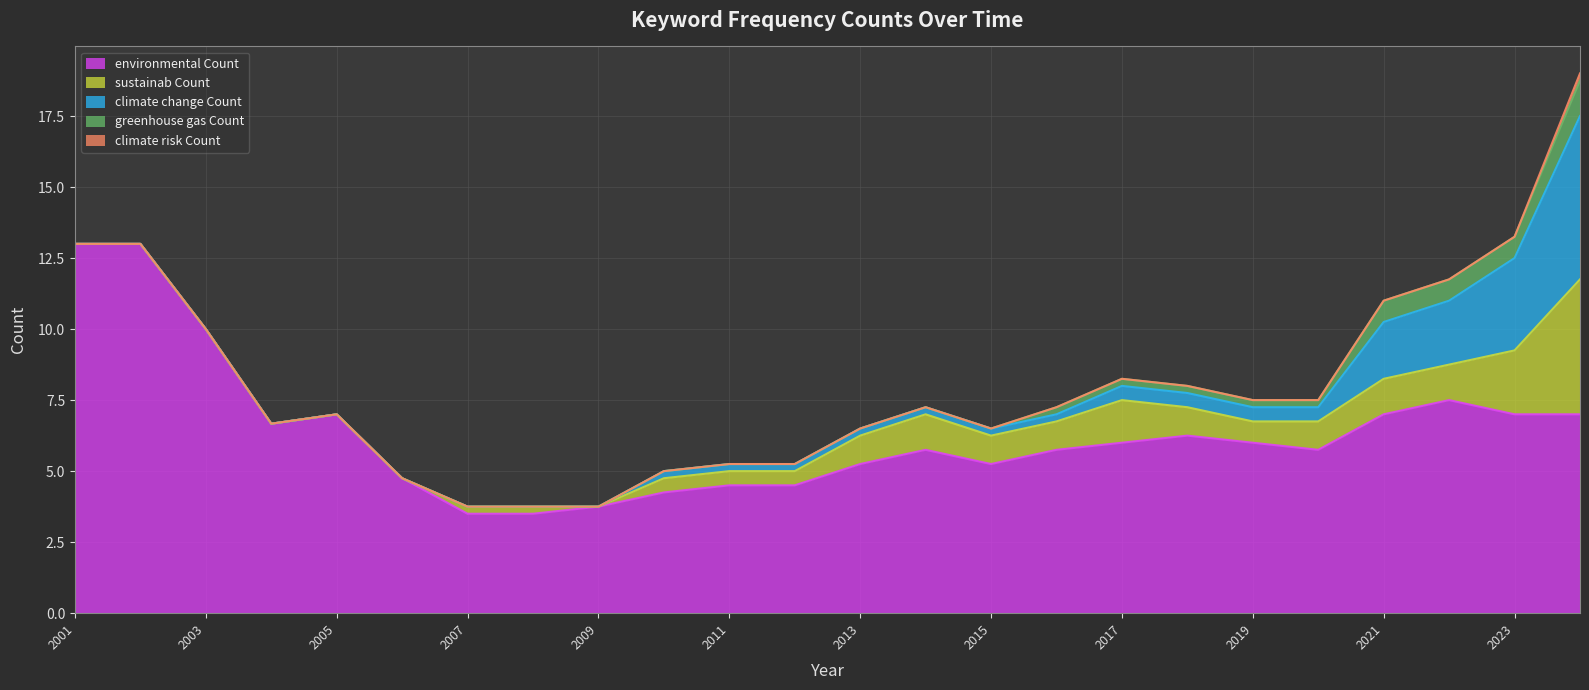

What is the difference between the highest and lowest values at 2013?

5.2